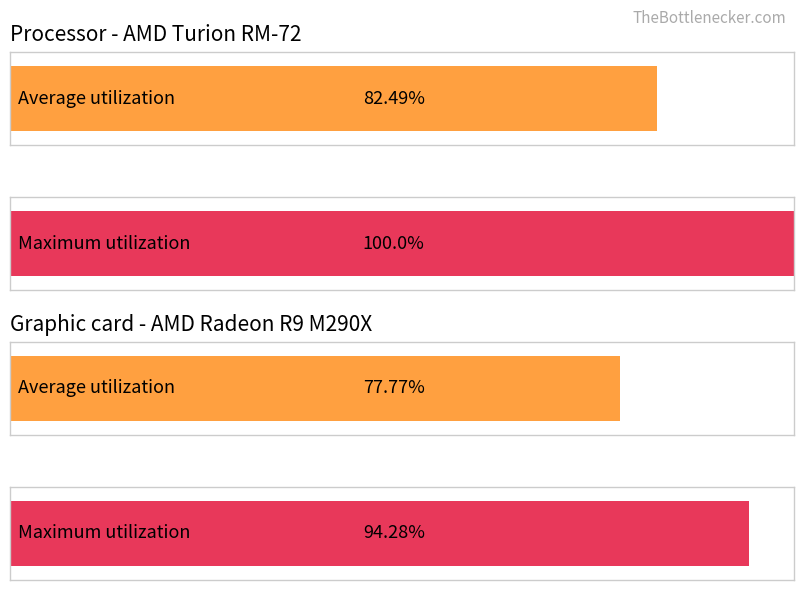

Is it true that No travel: Hospitalisation equals 1.2 at 9%?

False